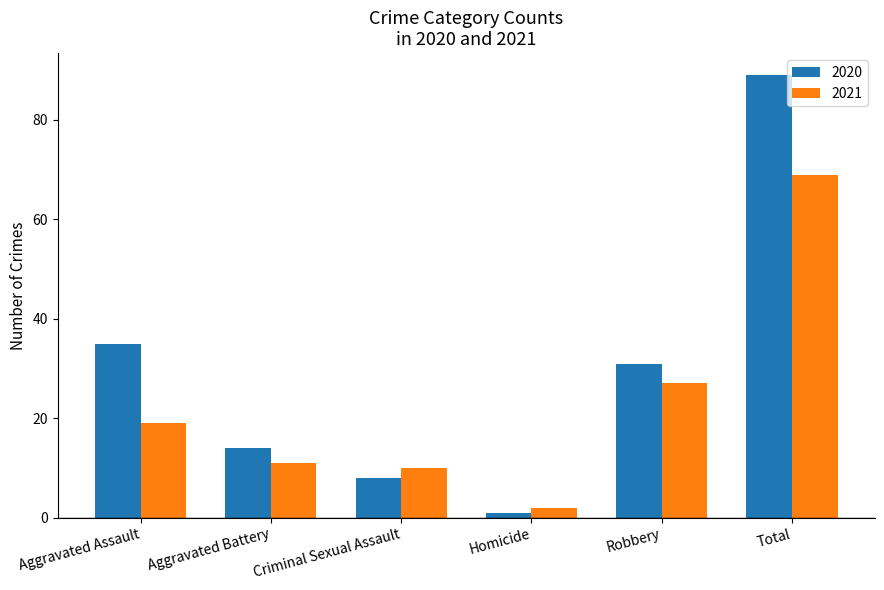

List the series in order of their overall mean, highest first.

2020, 2021